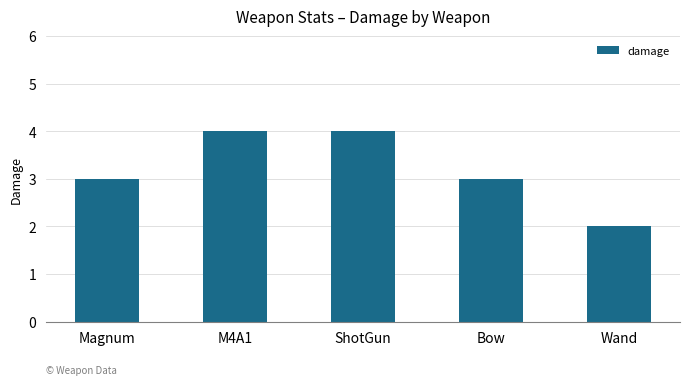

True or false: the data shows 1 at Wand.

False